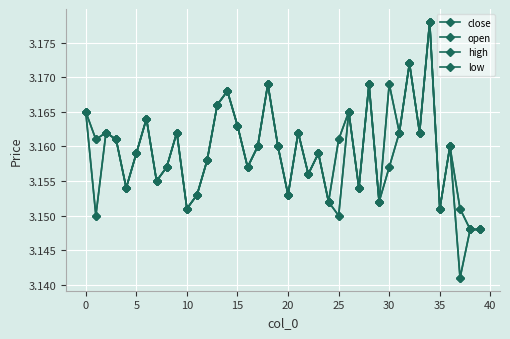

What is the label of the 2nd point from the right?

38